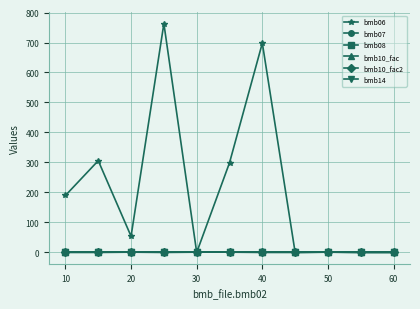

Rank the series by their maximum value, from highest to lowest.

bmb06, bmb07, bmb10_fac, bmb10_fac2, bmb14, bmb08